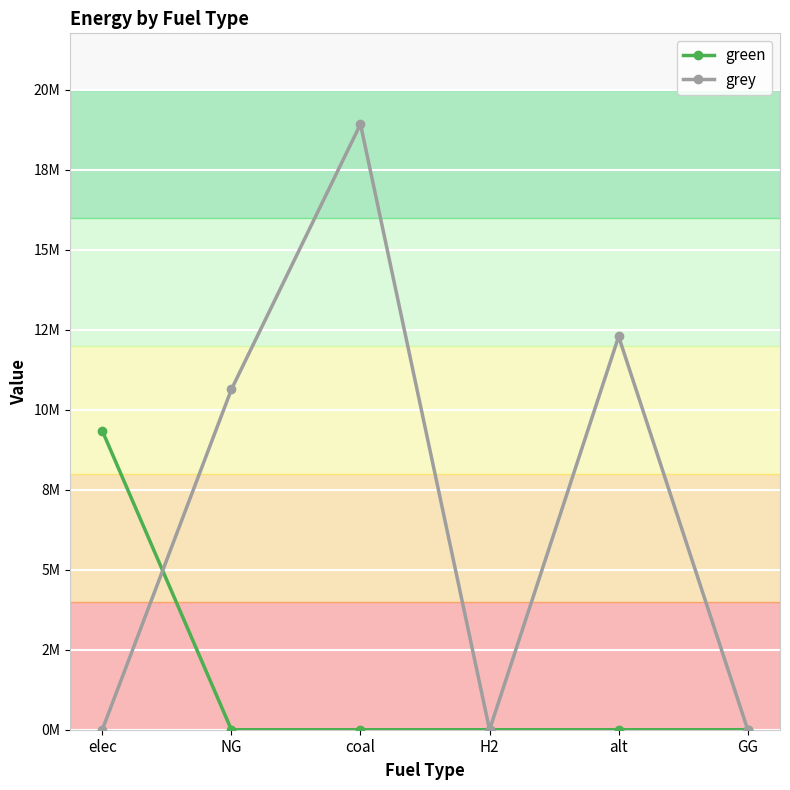

What are all the series names shown in the legend?

green, grey